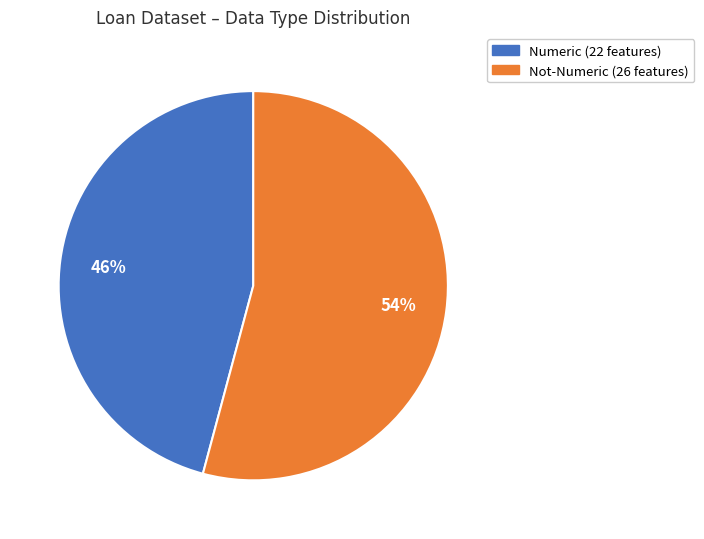

Which category has the biggest portion of the pie?

Not-Numeric